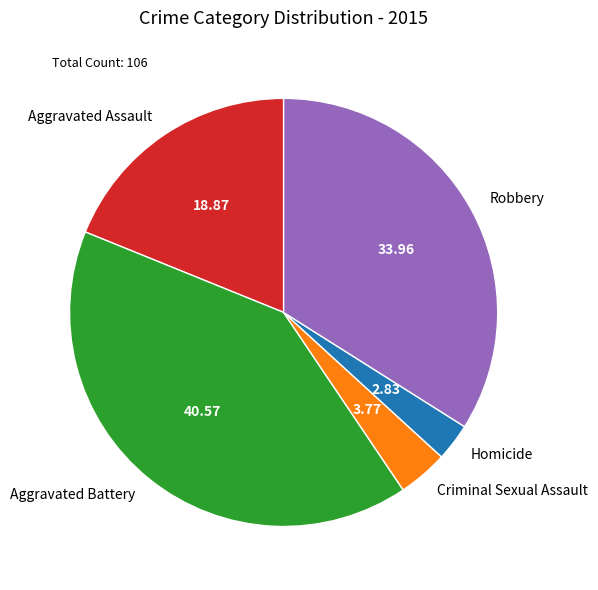

Do Criminal Sexual Assault and Aggravated Battery together represent more than half of the pie?

No